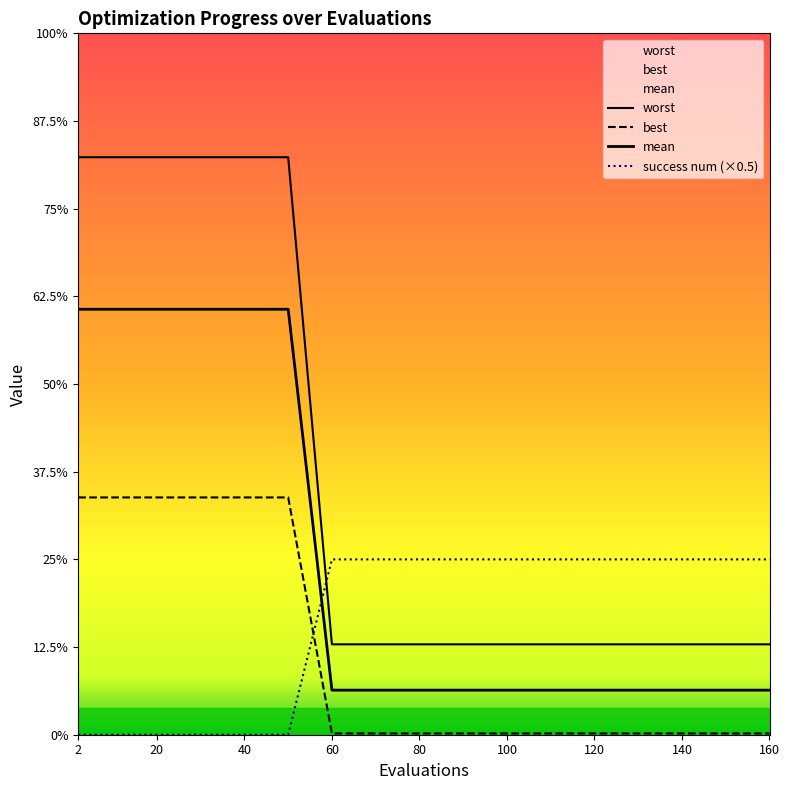

True or false: worst and best cross at least once.

False